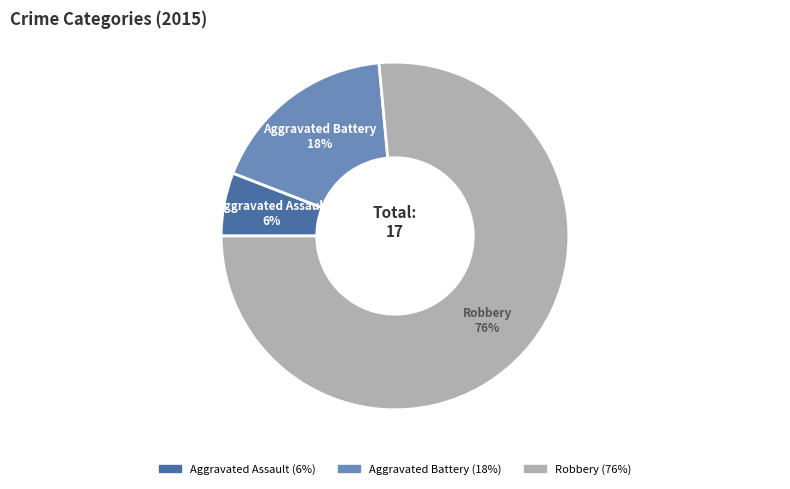

What percentage is the Robbery slice, to the nearest percent?

76%